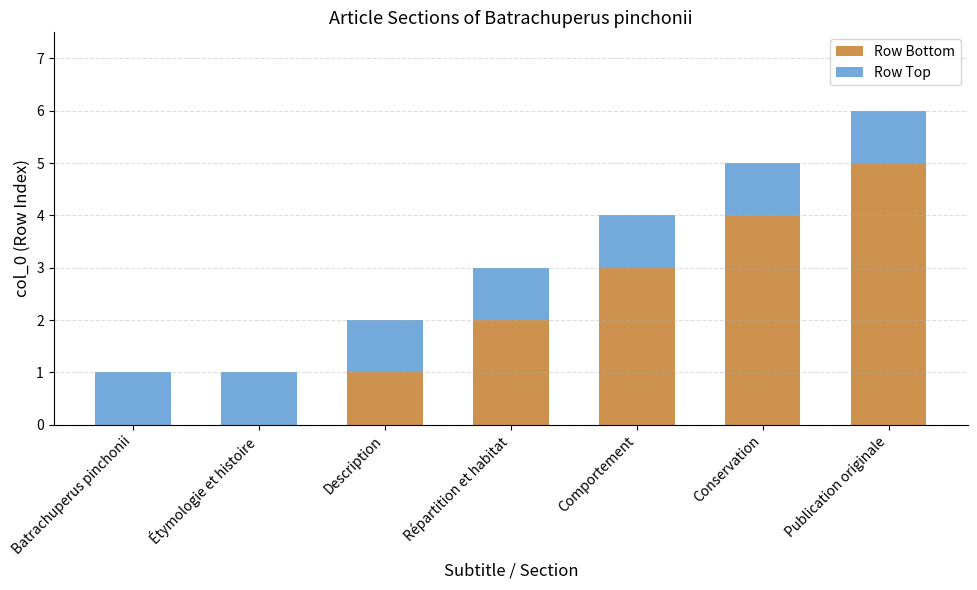

At which category is the sum across all series the highest?

Publication originale